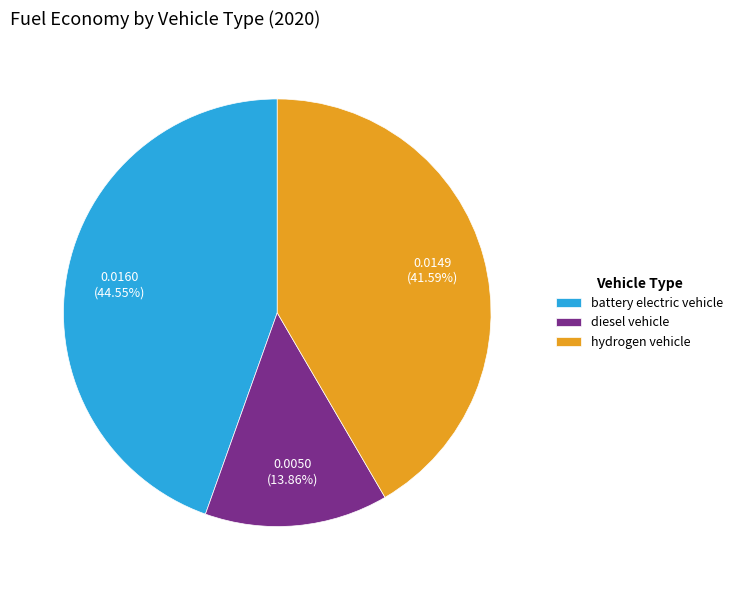

What is the total percentage of hydrogen vehicle and diesel vehicle?

55.5%